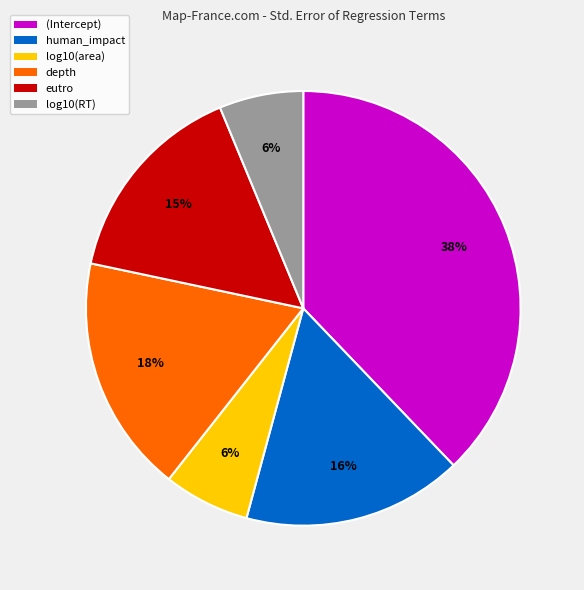

Is there a majority slice in this chart?

No